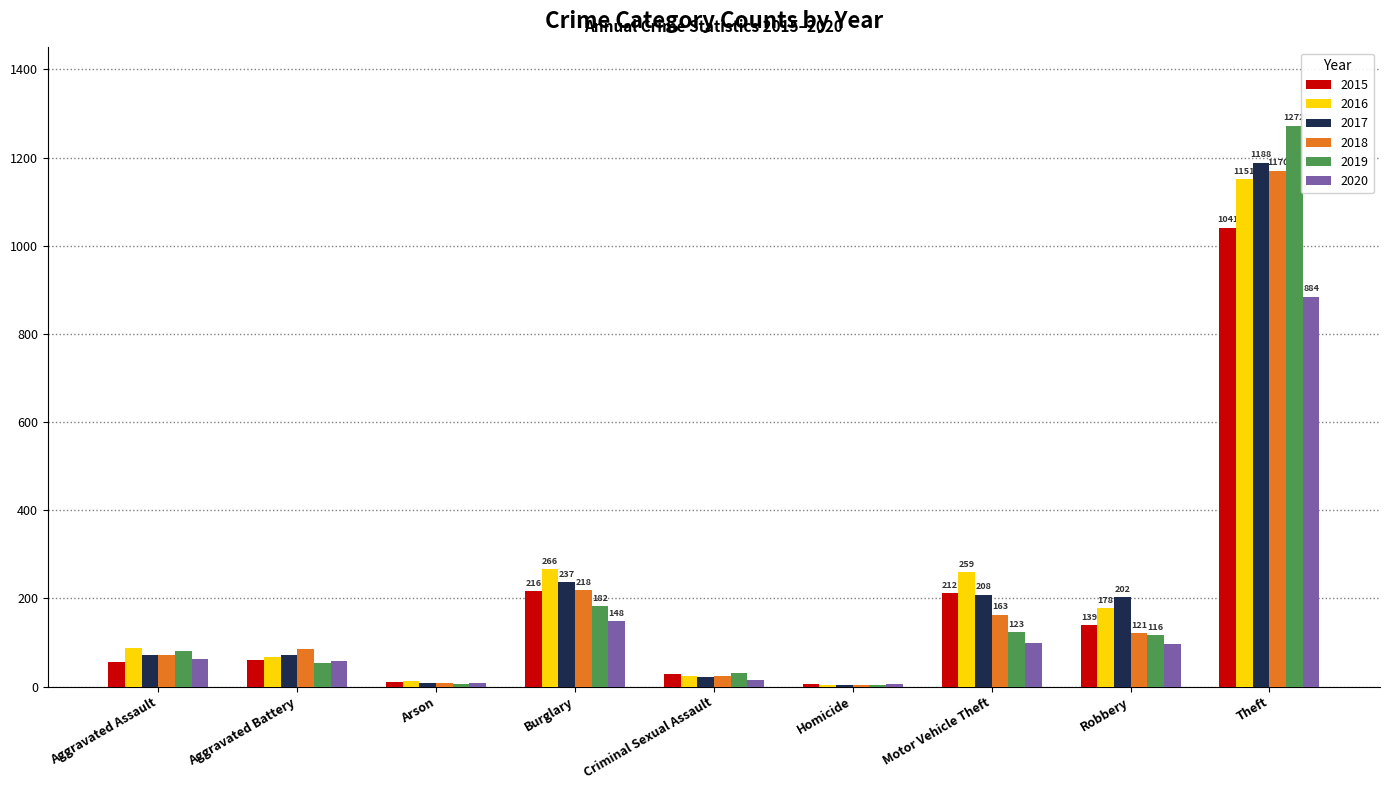

The 2020 series shows 148 at Burglary. True or false?

True